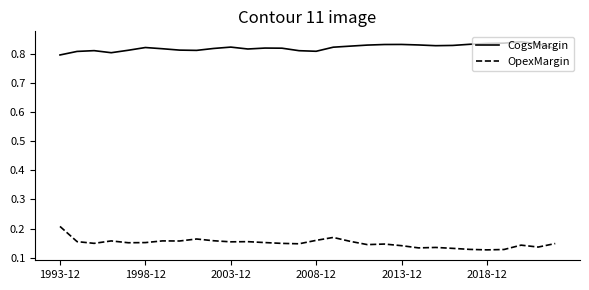

Which series has the largest total across all categories?

CogsMargin